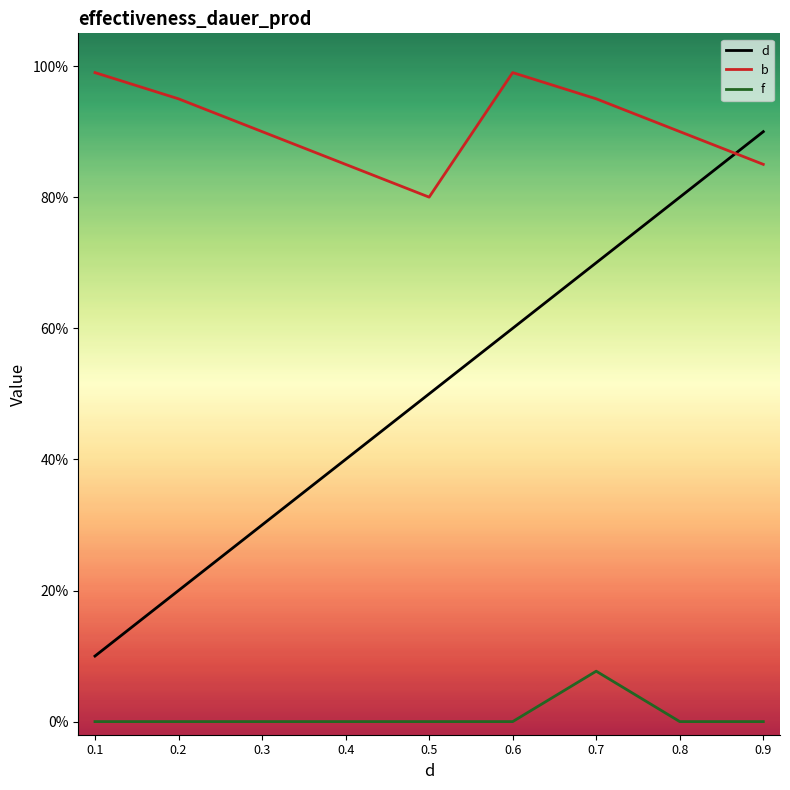

What are all the series names shown in the legend?

d, b, f